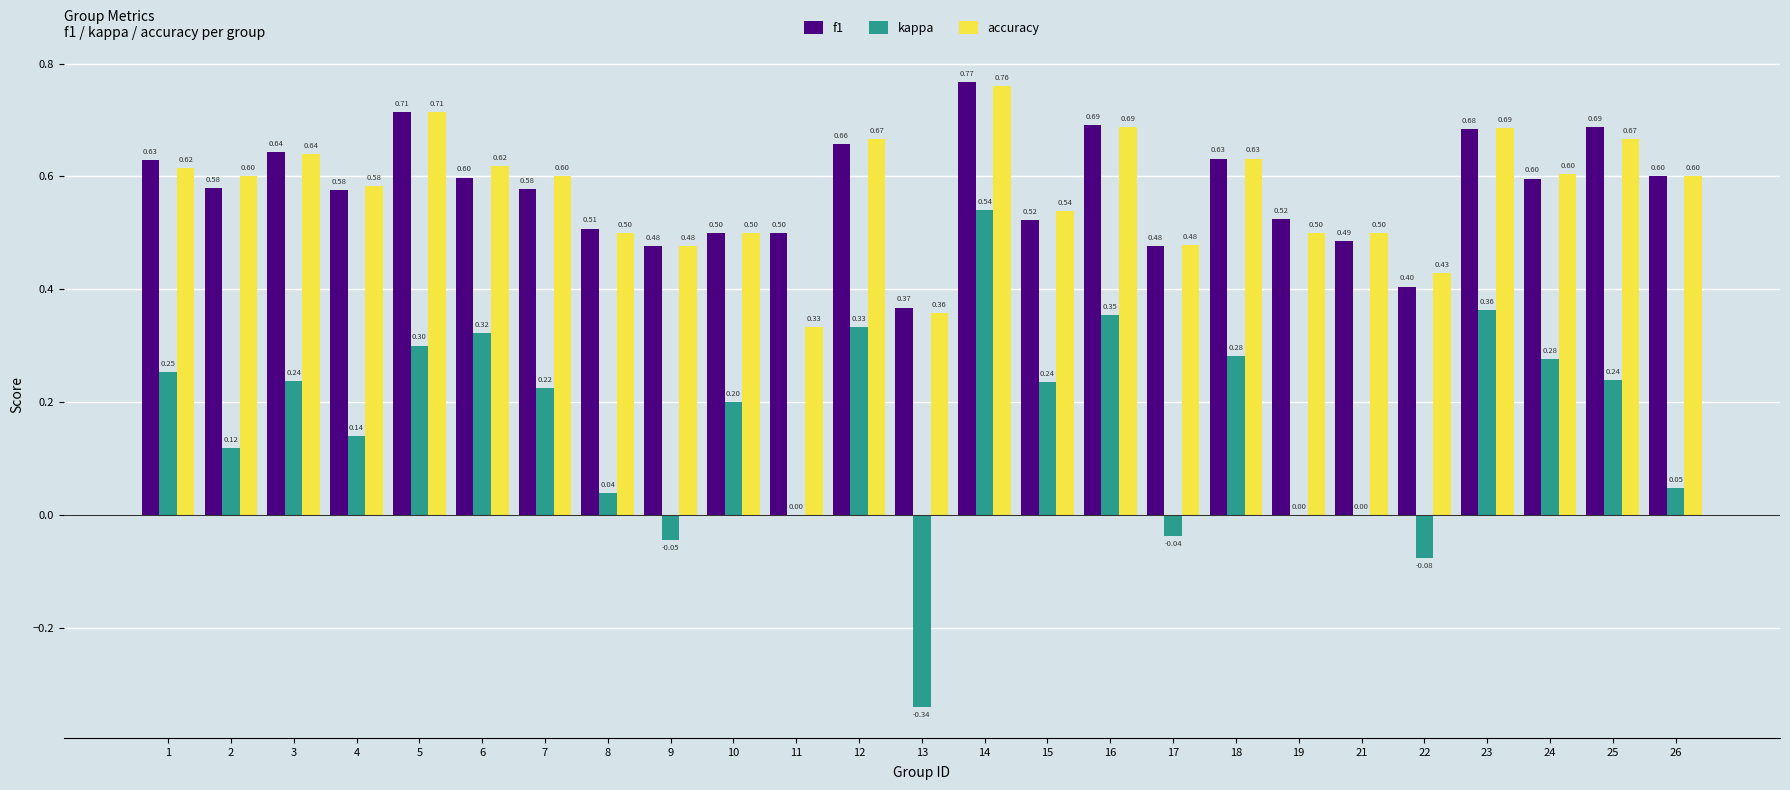

At which label does kappa first exceed 0?

1